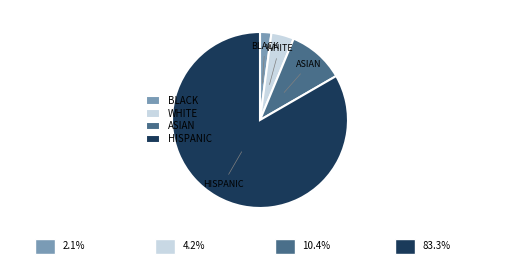

Which slice represents more than half of the pie?

HISPANIC